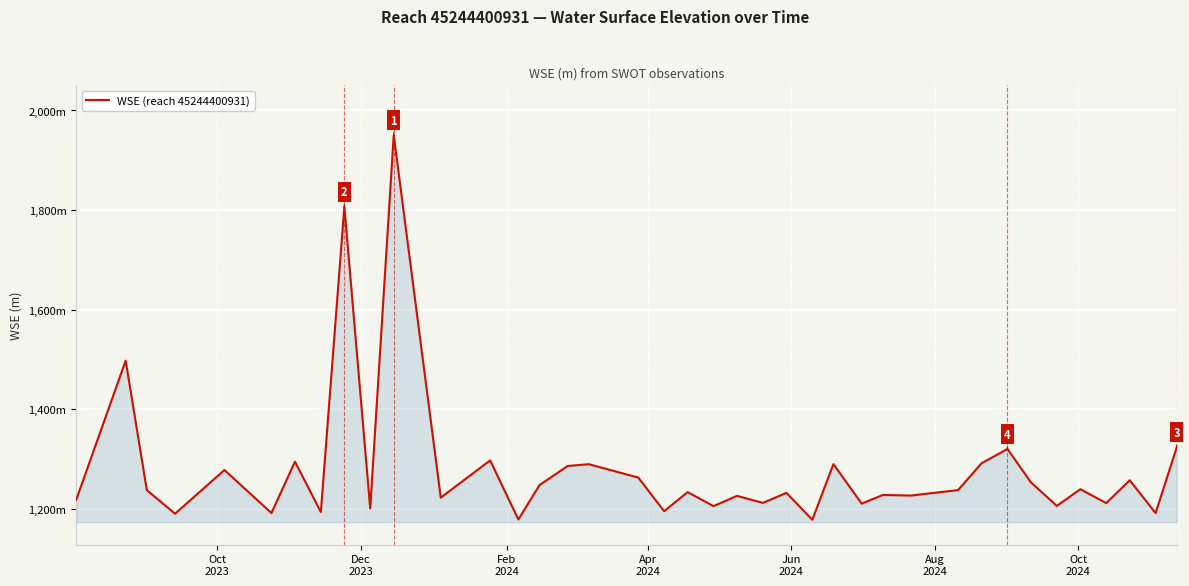

Reading left to right, transcribe all the data shown in this chart.

1218.8	1497.8	1237.8	1190.5	1278.2	1191.9	1295.0	1194.0	1806.7	1201.2	1950.5	1222.8	1297.6	1178.9	1248.0	1286.3	1289.9	1263.0	1195.6	1233.9	1205.7	1226.4	1212.2	1232.4	1178.3	1290.0	1210.7	1228.1	1227.0	1232.0	1237.9	1291.8	1320.5	1253.4	1206.1	1239.7	1211.8	1257.6	1191.8	1323.9